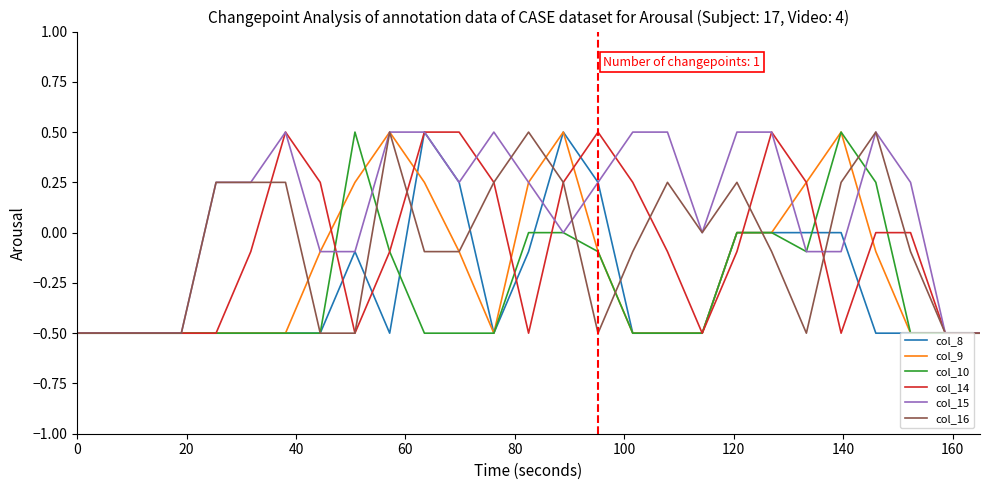

Which series has the largest total across all categories?

col_15